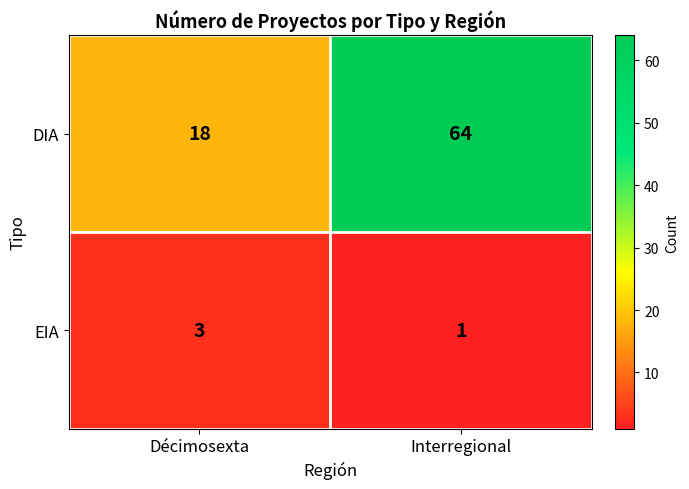

Which category has the lowest value across all series?

Interregional